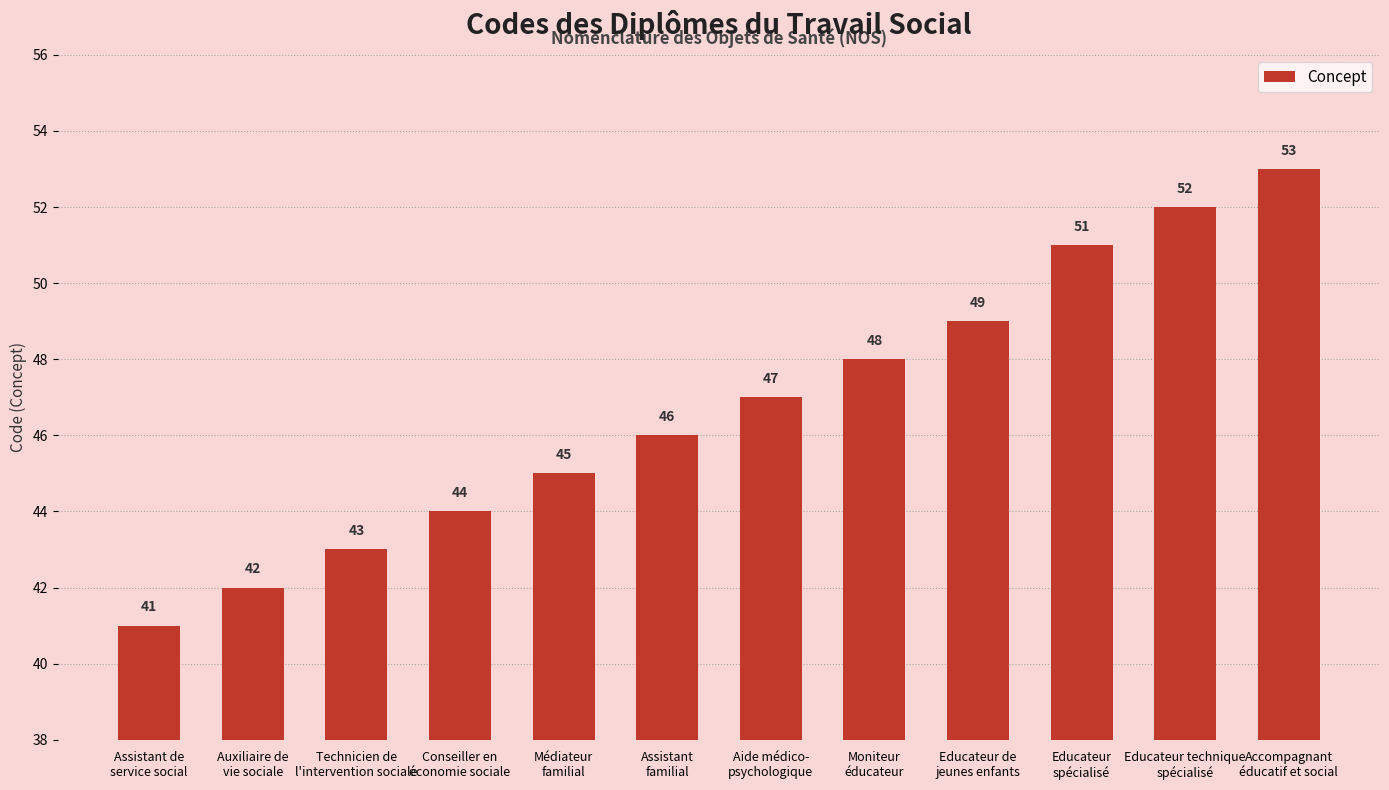

What is the change in value from Aide médico-
psychologique to Accompagnant
éducatif et social?

+6